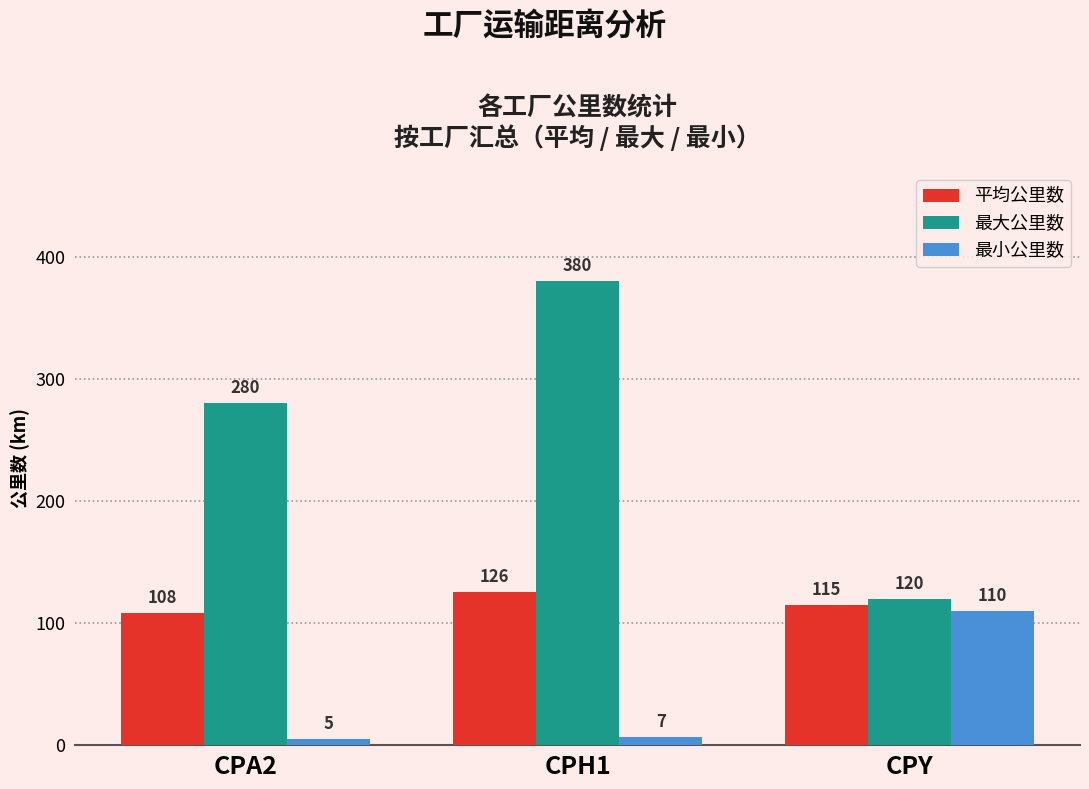

Which series has the widest spread of values?

最大公里数